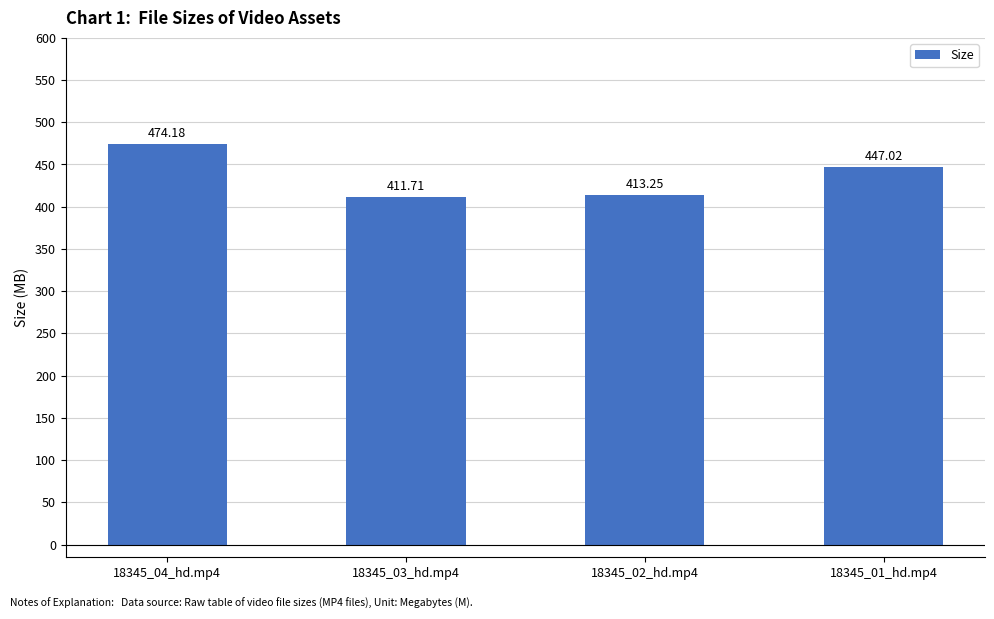

What is the sum of the values at 18345_02_hd.mp4 and 18345_04_hd.mp4?

887.4